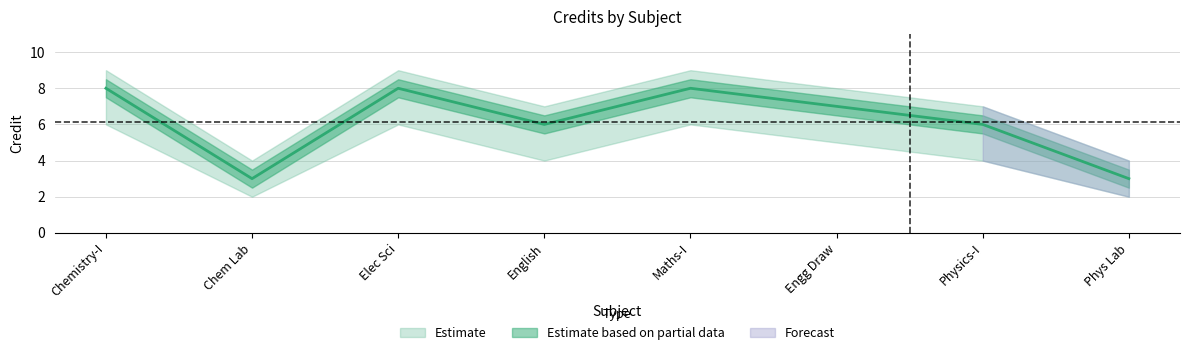

What is the sum of the Credit_upper values at PH101 and EE101?

16